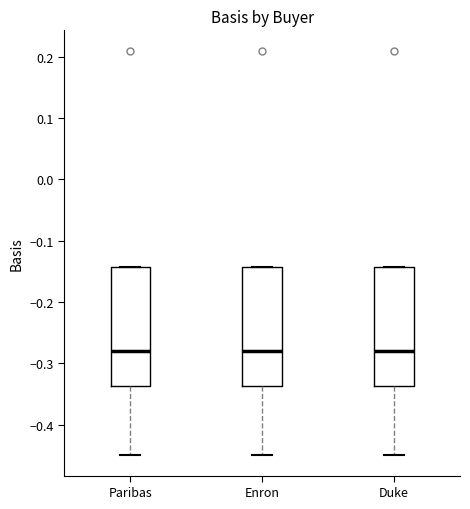

Reading left to right, read every box against the y-axis: the position of its median line, the range the box covers, and the ends of its whiskers. The values are not printed on the chart, so give them approximately, as read against the axis.

Paribas: median -0.28, box -0.34 to -0.14, whiskers -0.45 to -0.14
Enron: median -0.28, box -0.34 to -0.14, whiskers -0.45 to -0.14
Duke: median -0.28, box -0.34 to -0.14, whiskers -0.45 to -0.14